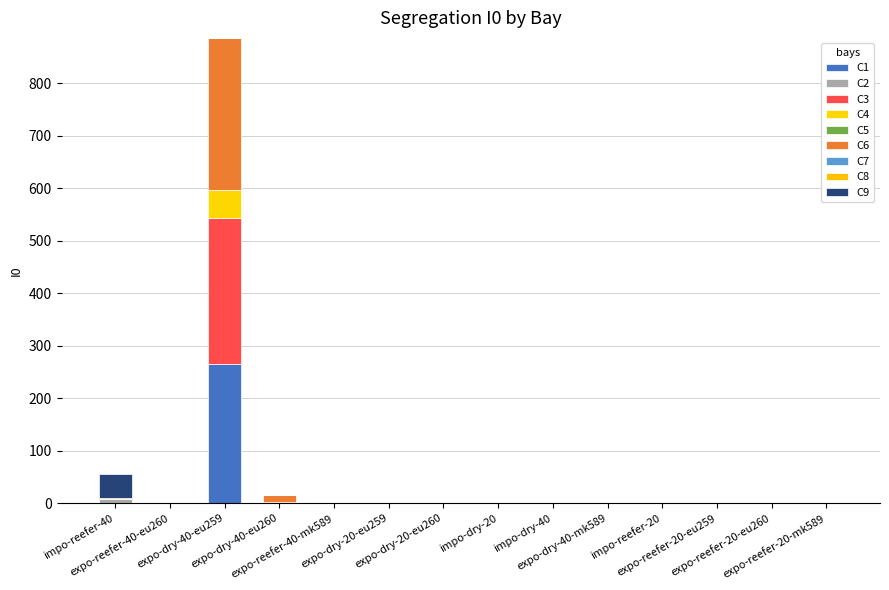

What is the sum of all C1 values?

268